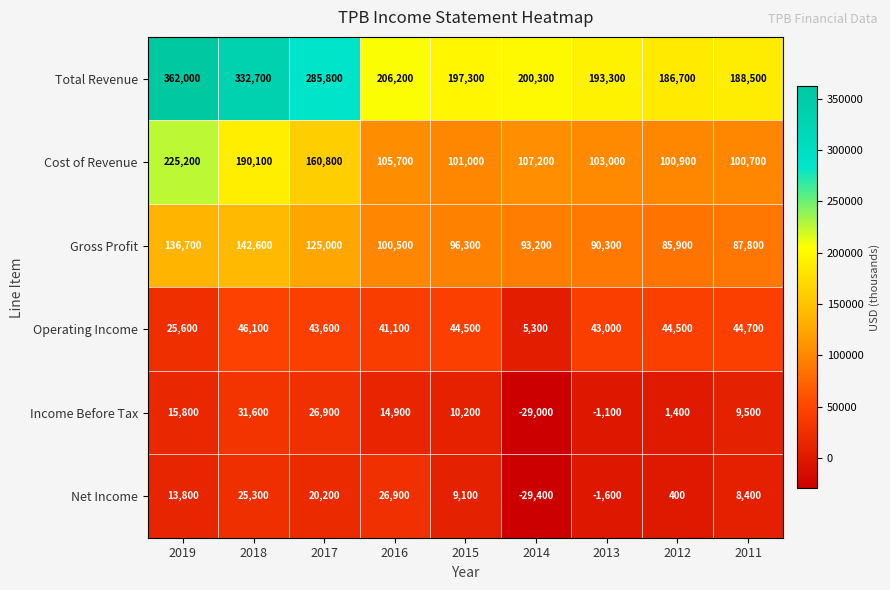

Where does the Gross Profit series first go above 96300?

2019